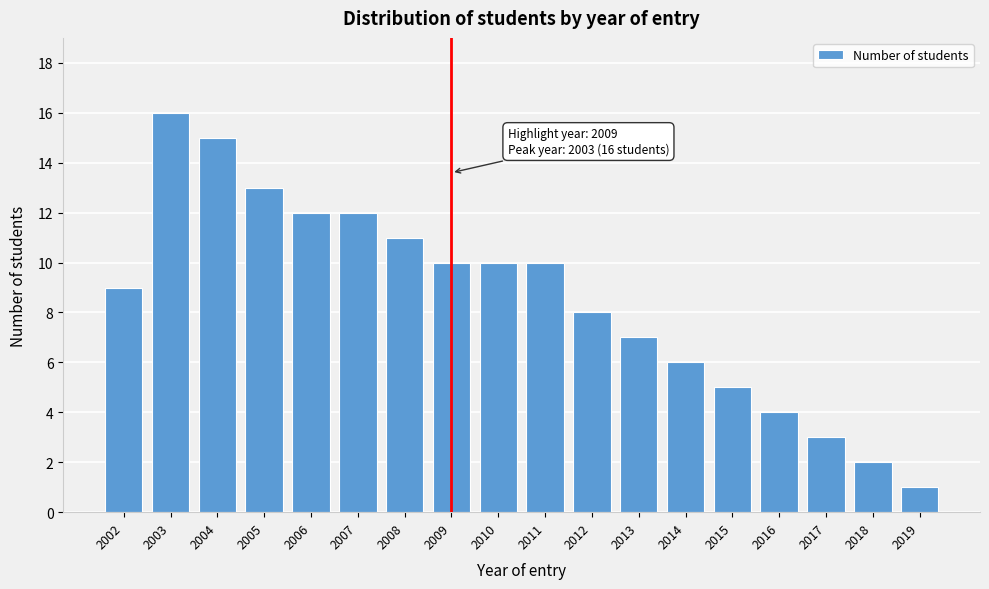

Reading right to left, transcribe all the data shown in this chart.

2019=1	2018=2	2017=3	2016=4	2015=5	2014=6	2013=7	2012=8	2011=10	2010=10	2009=10	2008=11	2007=12	2006=12	2005=13	2004=15	2003=16	2002=9